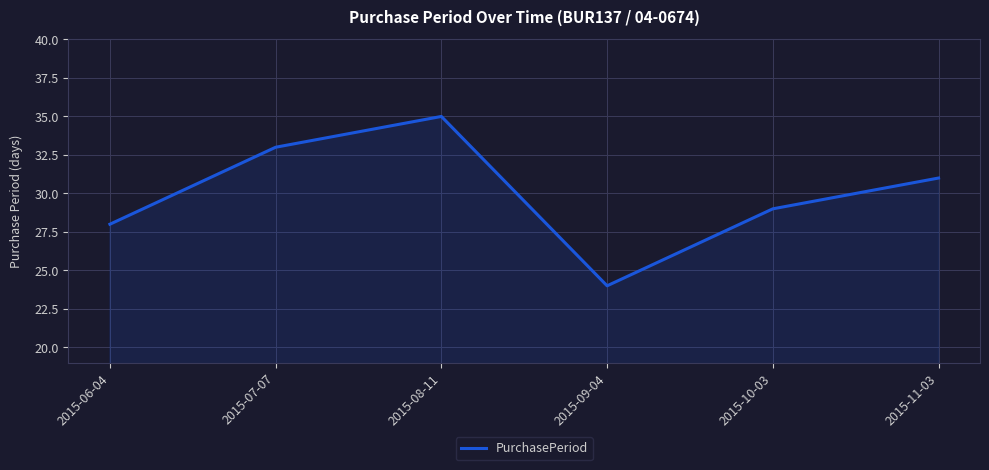

Where is the first local minimum?

2015-09-04